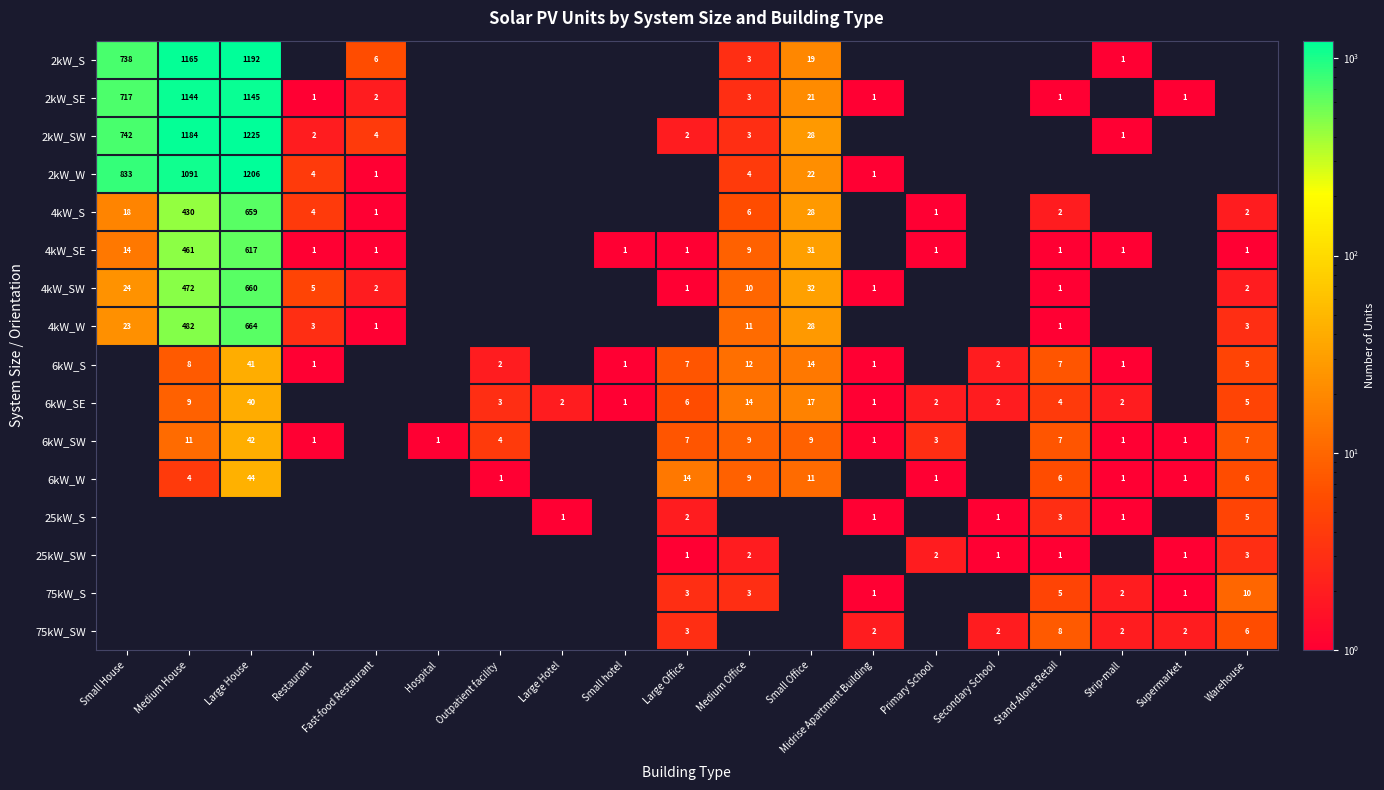

Is the value of 4kW_S at Stand-Alone Retail greater than the value of 4kW_W at Medium House?

No